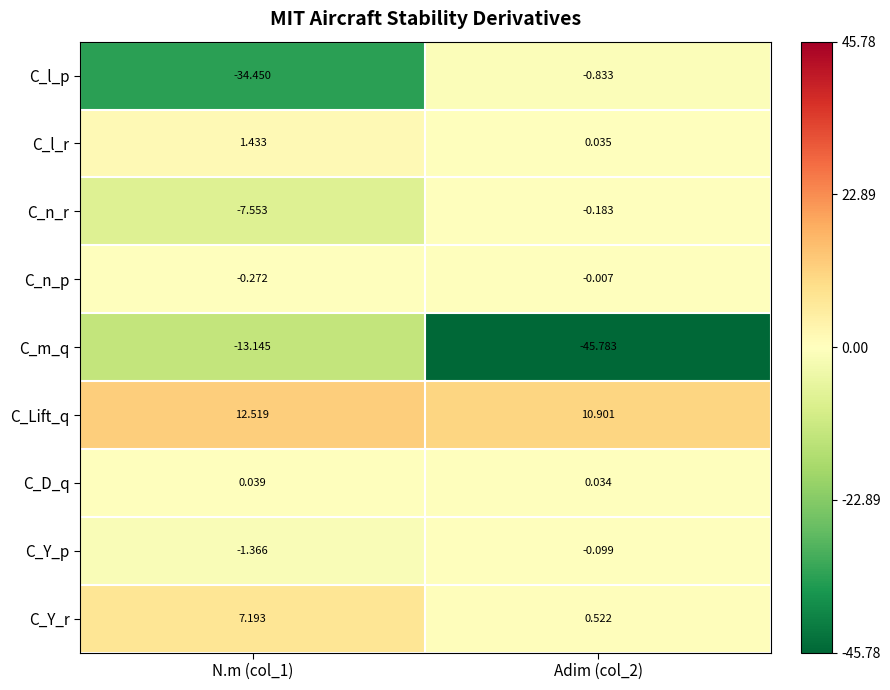

Which series has the largest total across all categories?

C_Lift_q